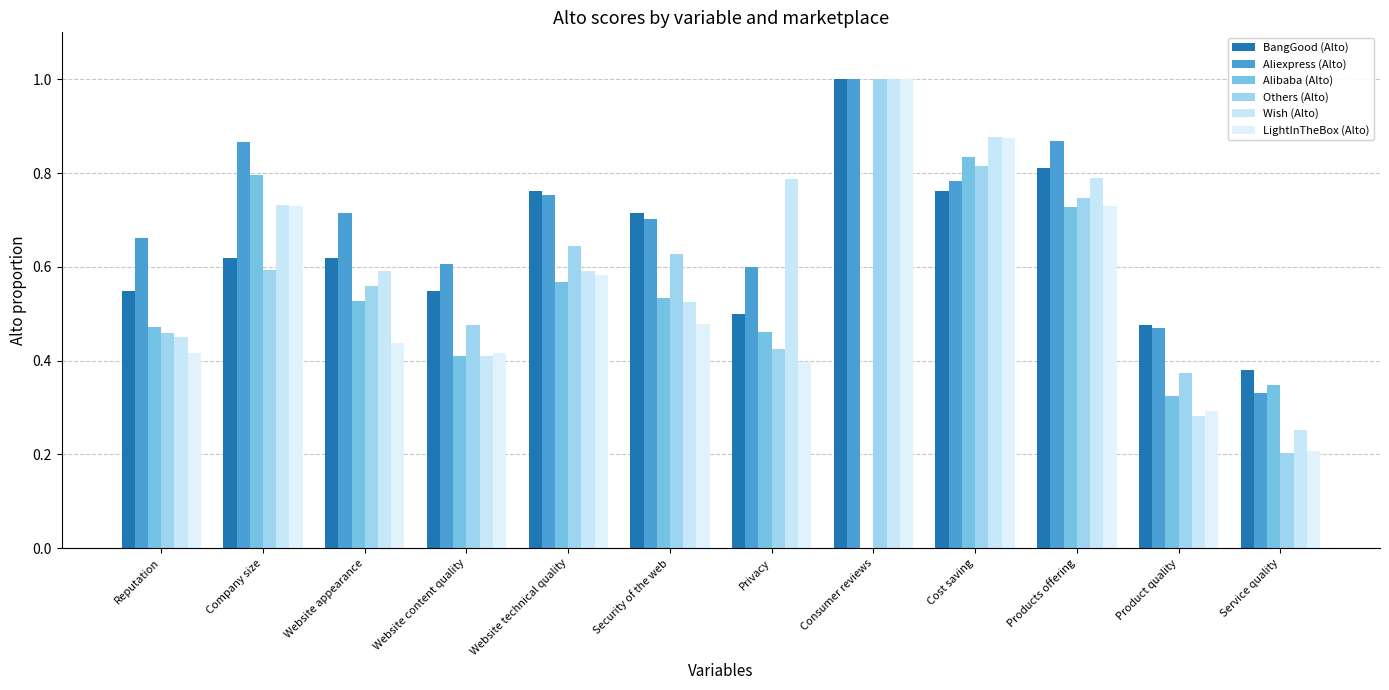

Reading right to left, extract all data points from this chart.

BangGood (Alto): Service quality=0.4	Product quality=0.5	Products offering=0.8	Cost saving=0.8	Consumer reviews=1.0	Privacy=0.5	Security of the web=0.7	Website technical quality=0.8	Website content quality=0.5	Website appearance=0.6	Company size=0.6	Reputation=0.5
Aliexpress (Alto): Service quality=0.3	Product quality=0.5	Products offering=0.9	Cost saving=0.8	Consumer reviews=1.0	Privacy=0.6	Security of the web=0.7	Website technical quality=0.8	Website content quality=0.6	Website appearance=0.7	Company size=0.9	Reputation=0.7
Alibaba (Alto): Service quality=0.3	Product quality=0.3	Products offering=0.7	Cost saving=0.8	Consumer reviews=0.0	Privacy=0.5	Security of the web=0.5	Website technical quality=0.6	Website content quality=0.4	Website appearance=0.5	Company size=0.8	Reputation=0.5
Others (Alto): Service quality=0.2	Product quality=0.4	Products offering=0.7	Cost saving=0.8	Consumer reviews=1.0	Privacy=0.4	Security of the web=0.6	Website technical quality=0.6	Website content quality=0.5	Website appearance=0.6	Company size=0.6	Reputation=0.5
Wish (Alto): Service quality=0.3	Product quality=0.3	Products offering=0.8	Cost saving=0.9	Consumer reviews=1.0	Privacy=0.8	Security of the web=0.5	Website technical quality=0.6	Website content quality=0.4	Website appearance=0.6	Company size=0.7	Reputation=0.5
LightInTheBox (Alto): Service quality=0.2	Product quality=0.3	Products offering=0.7	Cost saving=0.9	Consumer reviews=1.0	Privacy=0.4	Security of the web=0.5	Website technical quality=0.6	Website content quality=0.4	Website appearance=0.4	Company size=0.7	Reputation=0.4